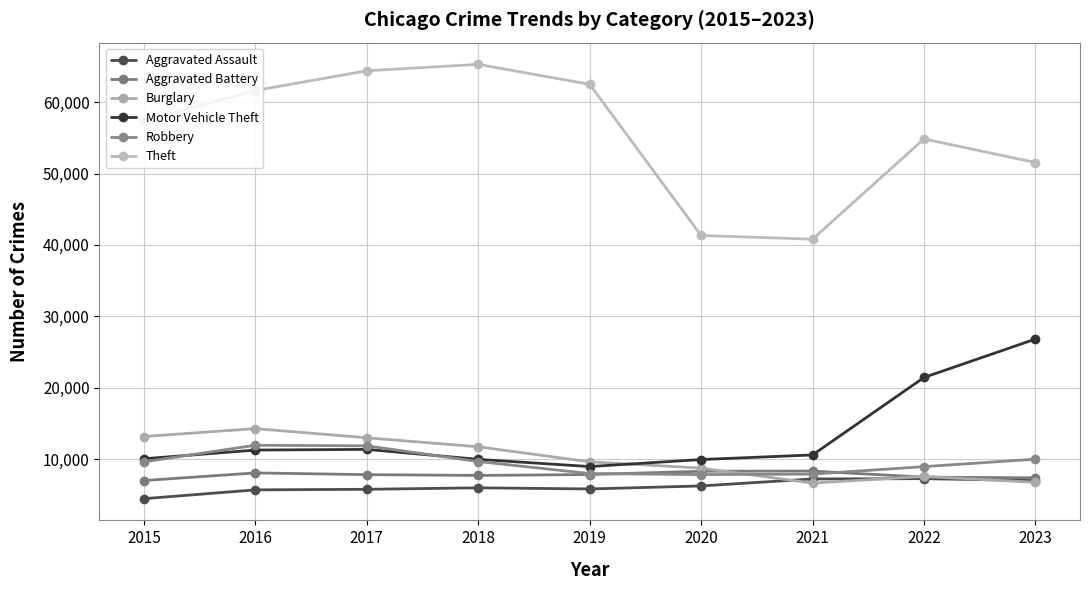

What is the spread (max minus min) of values at 2016?

55909